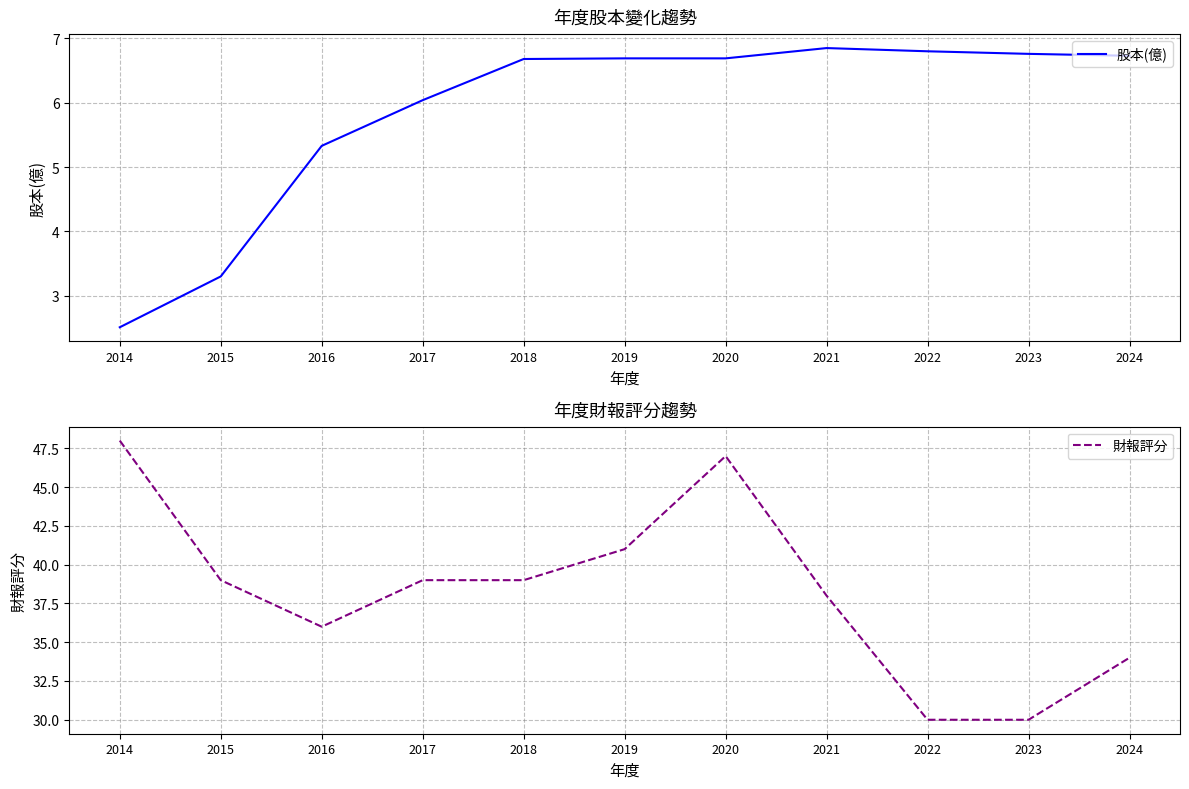

At which label does 股本(億) first exceed 6?

2017